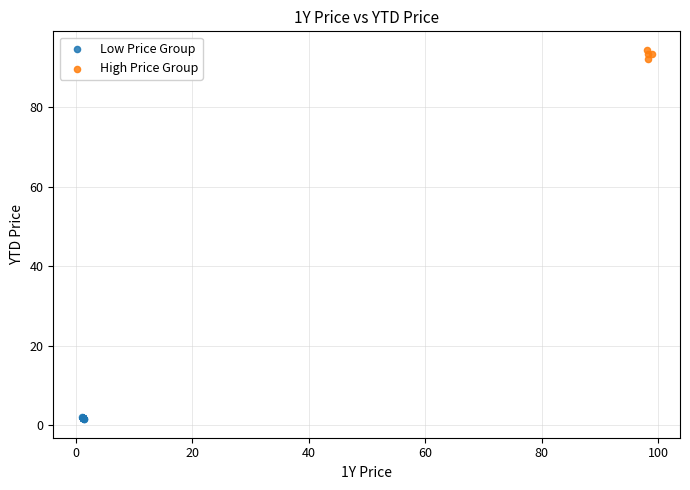

Which series contains the highest Y value?

High Price Group